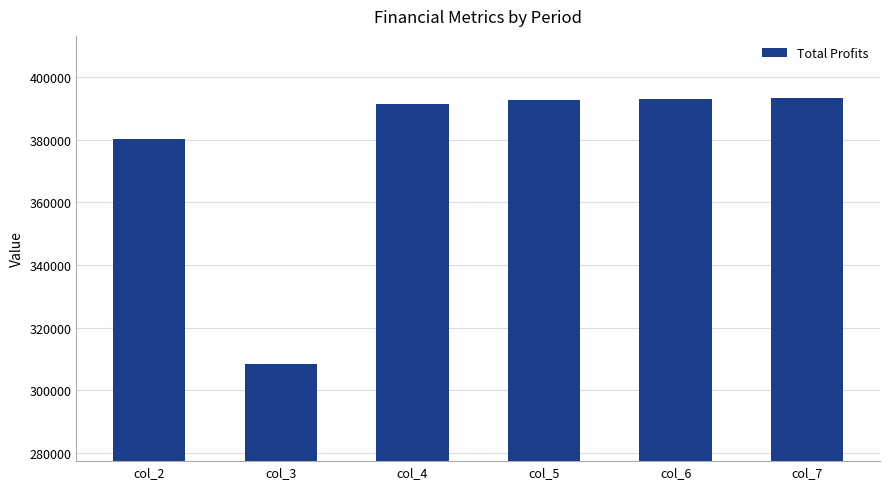

What is the smallest value displayed?

308278.2